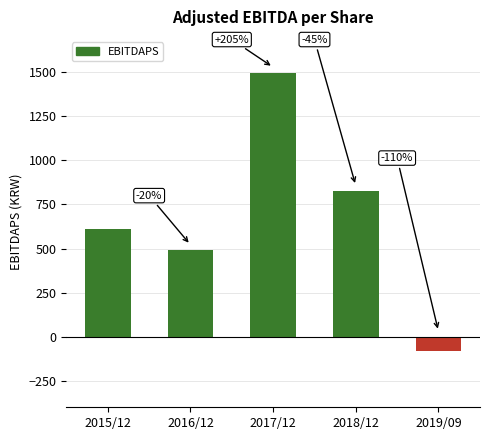

How many bars are there in total?

5